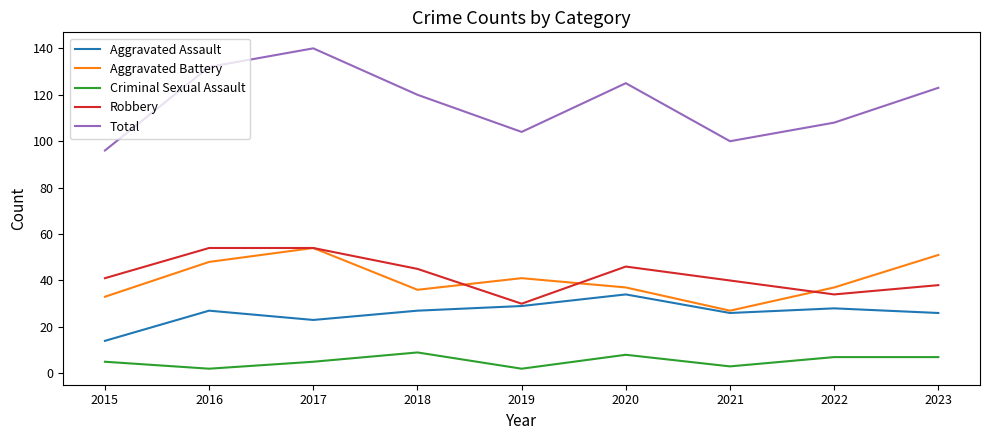

What is the spread (max minus min) of values at 2022?

101